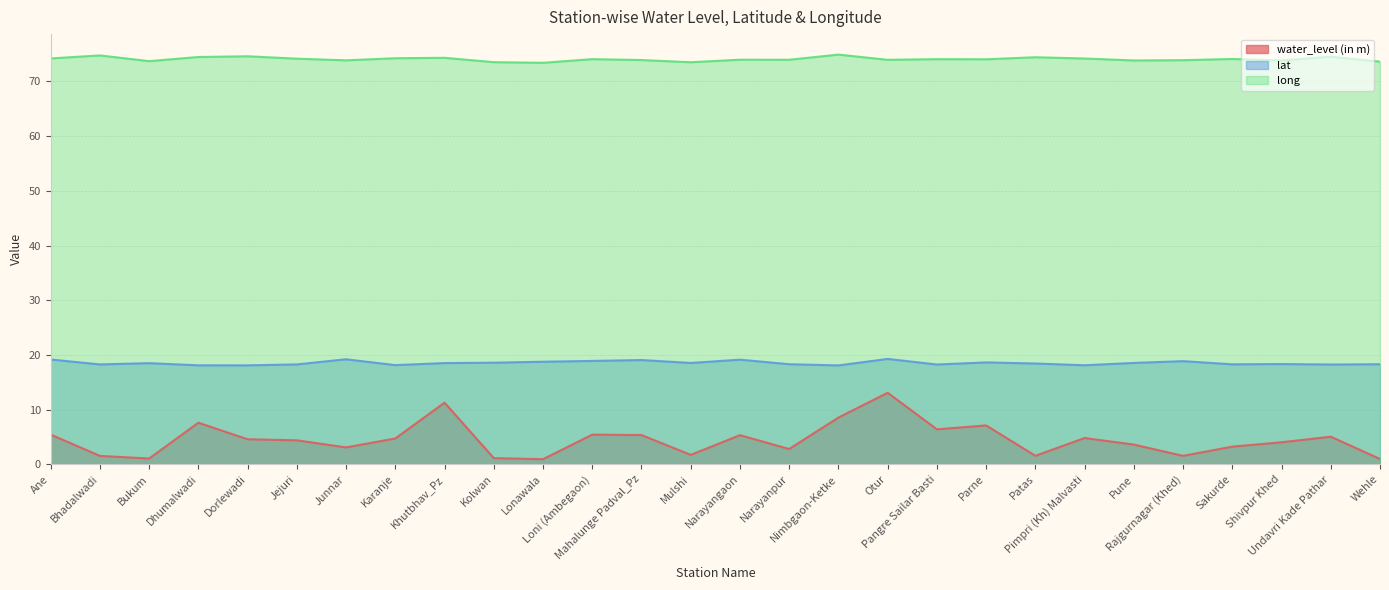

Which has a higher value, Undavri Kade Pathar or Khutbhav_Pz?

Khutbhav_Pz